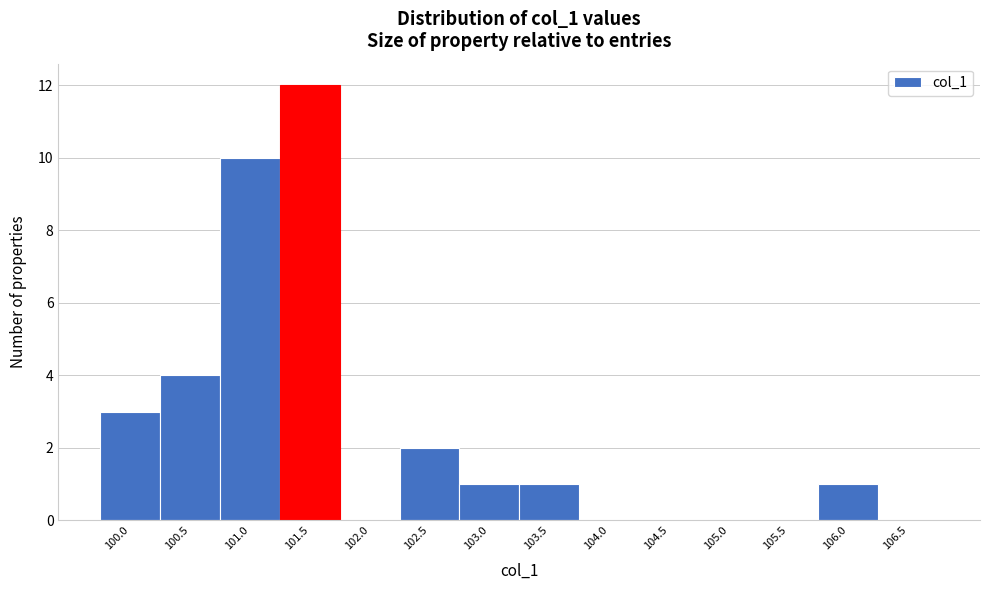

Reading left to right, transcribe all the data shown in this chart.

100.0=3	100.5=4	101.0=10	101.5=12	102.0=0	102.5=2	103.0=1	103.5=1	104.0=0	104.5=0	105.0=0	105.5=0	106.0=1	106.5=0